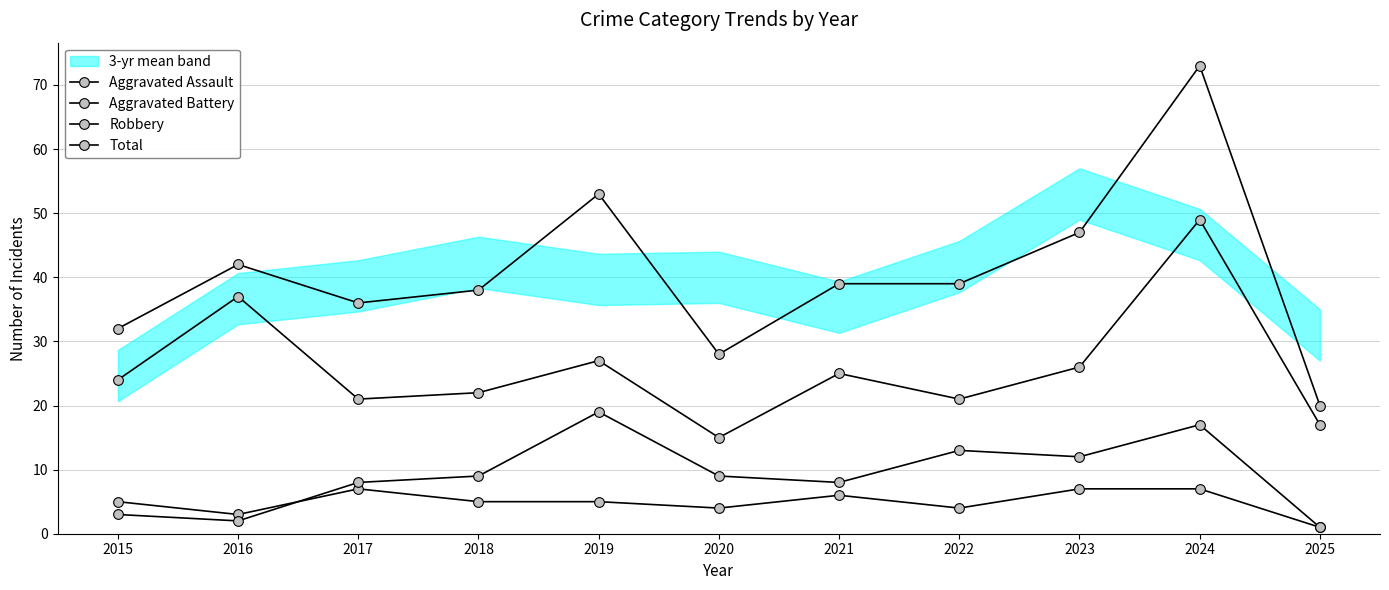

Reading left to right, extract all data points from this chart.

Aggravated Assault: 2015=5	2016=3	2017=7	2018=5	2019=5	2020=4	2021=6	2022=4	2023=7	2024=7	2025=1
Aggravated Battery: 2015=3	2016=2	2017=8	2018=9	2019=19	2020=9	2021=8	2022=13	2023=12	2024=17	2025=1
Robbery: 2015=24	2016=37	2017=21	2018=22	2019=27	2020=15	2021=25	2022=21	2023=26	2024=49	2025=17
Total: 2015=32	2016=42	2017=36	2018=38	2019=53	2020=28	2021=39	2022=39	2023=47	2024=73	2025=20